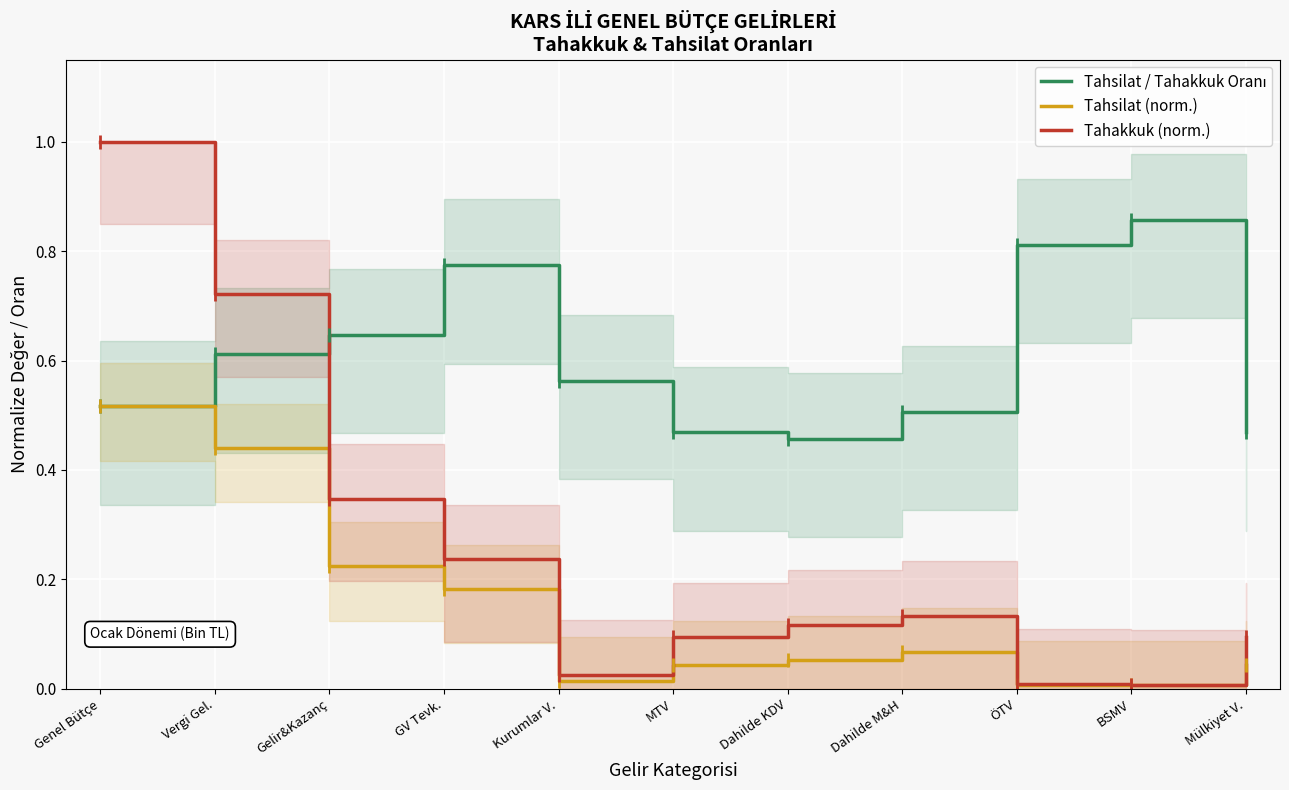

The Tahsilat (norm.) series shows 0.0 at Dahilde KDV. True or false?

False